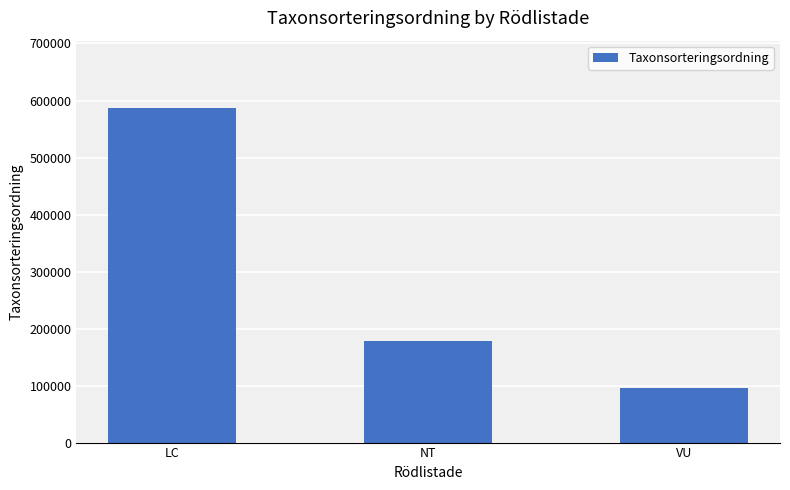

Approximately how many times larger is the value at NT compared to VU?

1.9